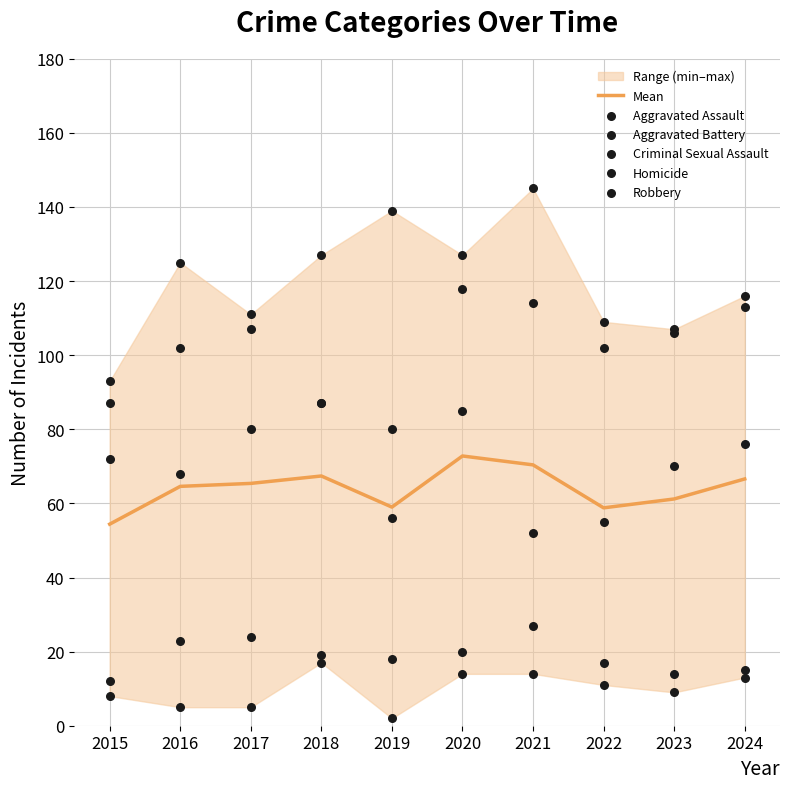

Is the value of Aggravated Battery at 2015 greater than the value of Robbery at 2016?

No